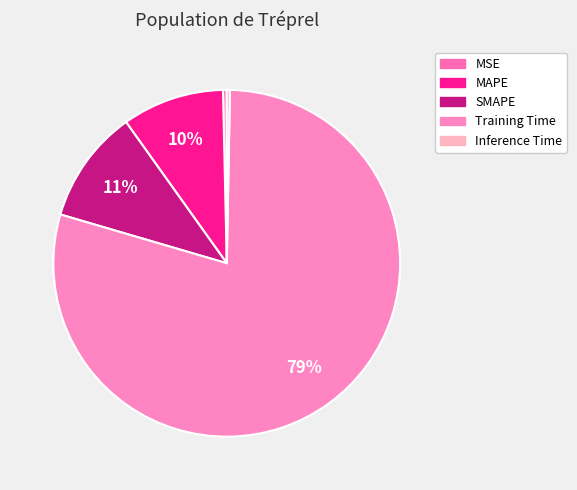

To the nearest percent, what percentage of the pie is Training Time?

79%